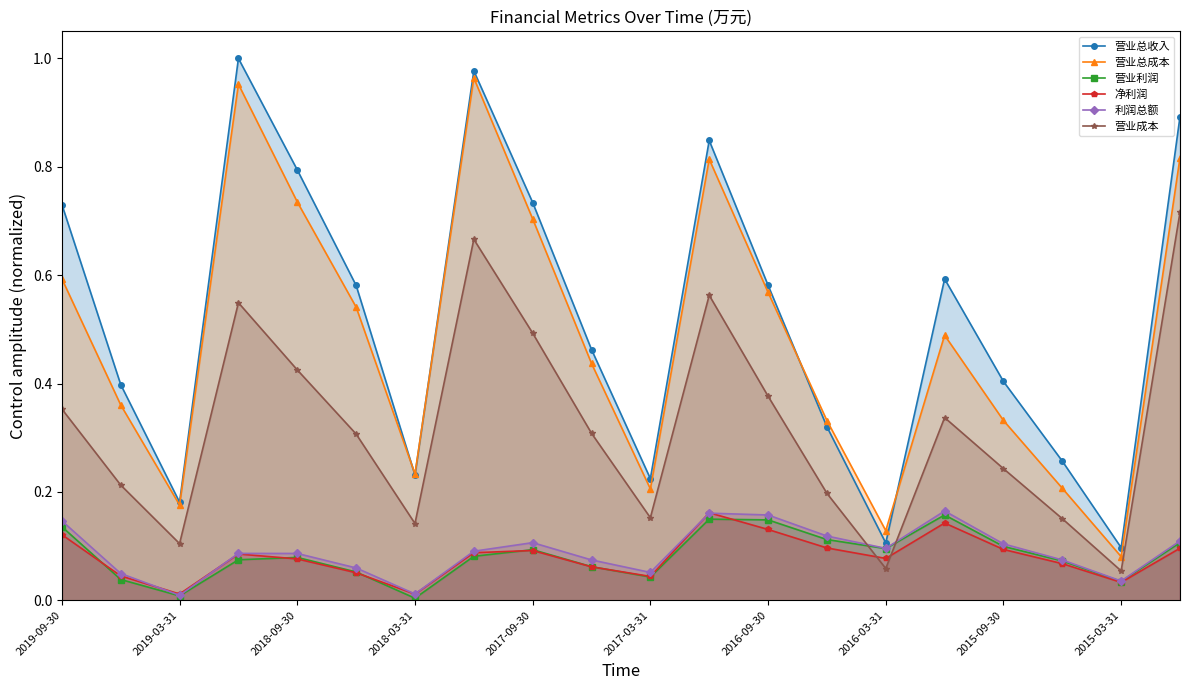

Which series has the widest spread of values?

营业总收入